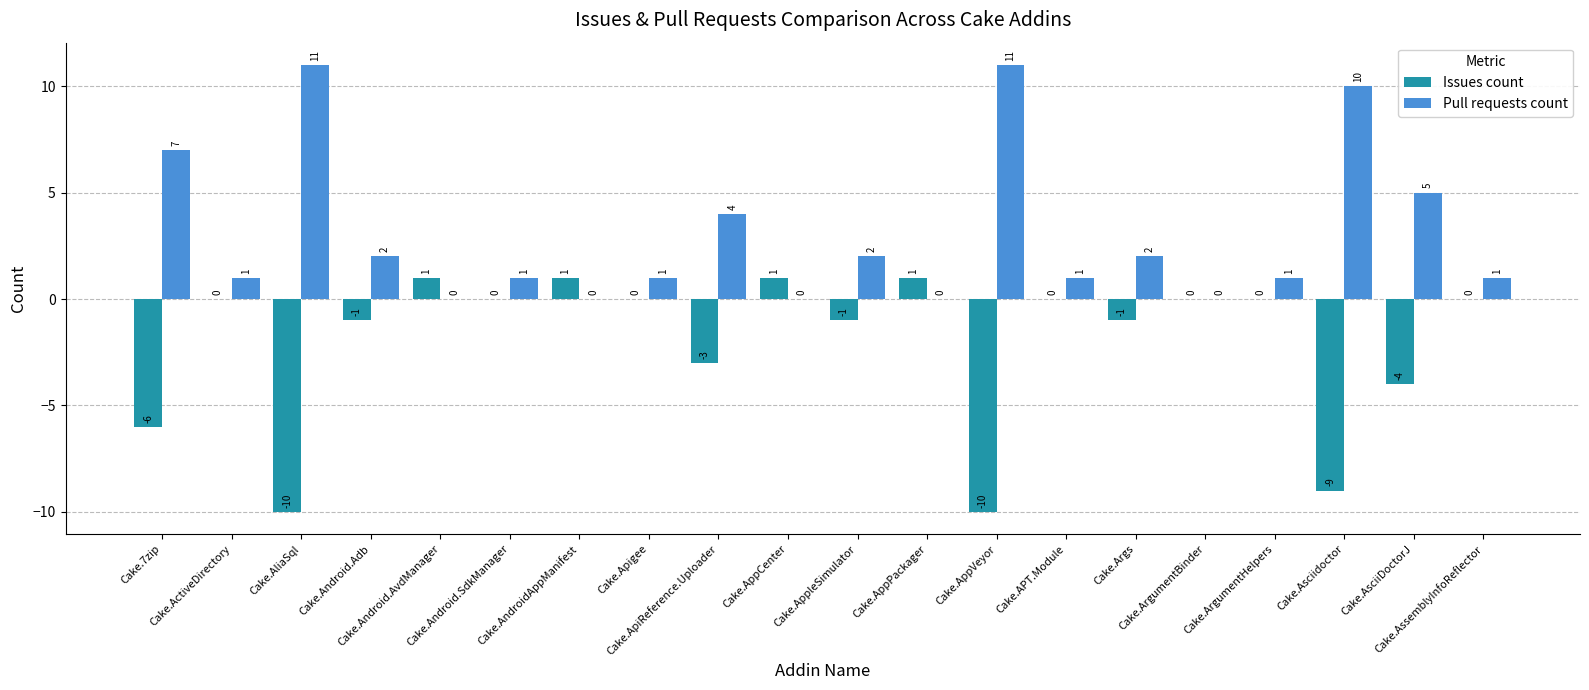

Are the bars horizontal?

No